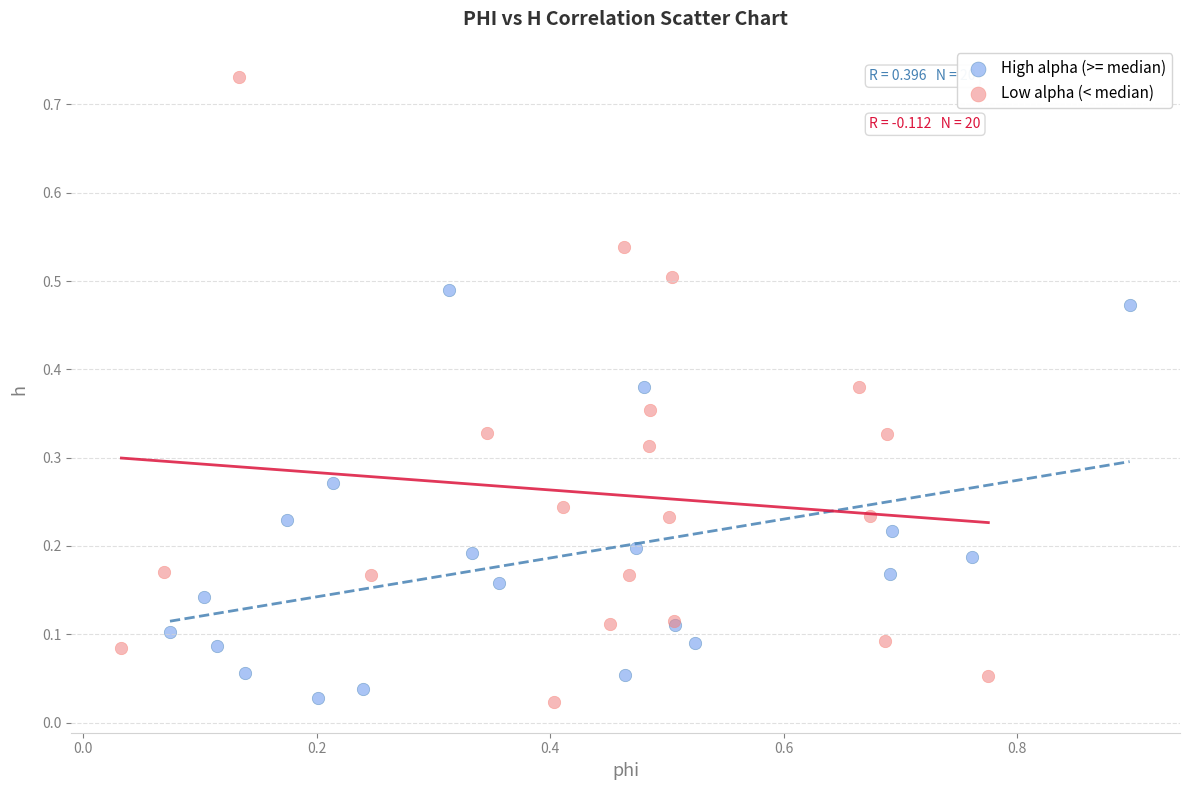

Which series reaches the maximum Y coordinate?

Low alpha (< median)